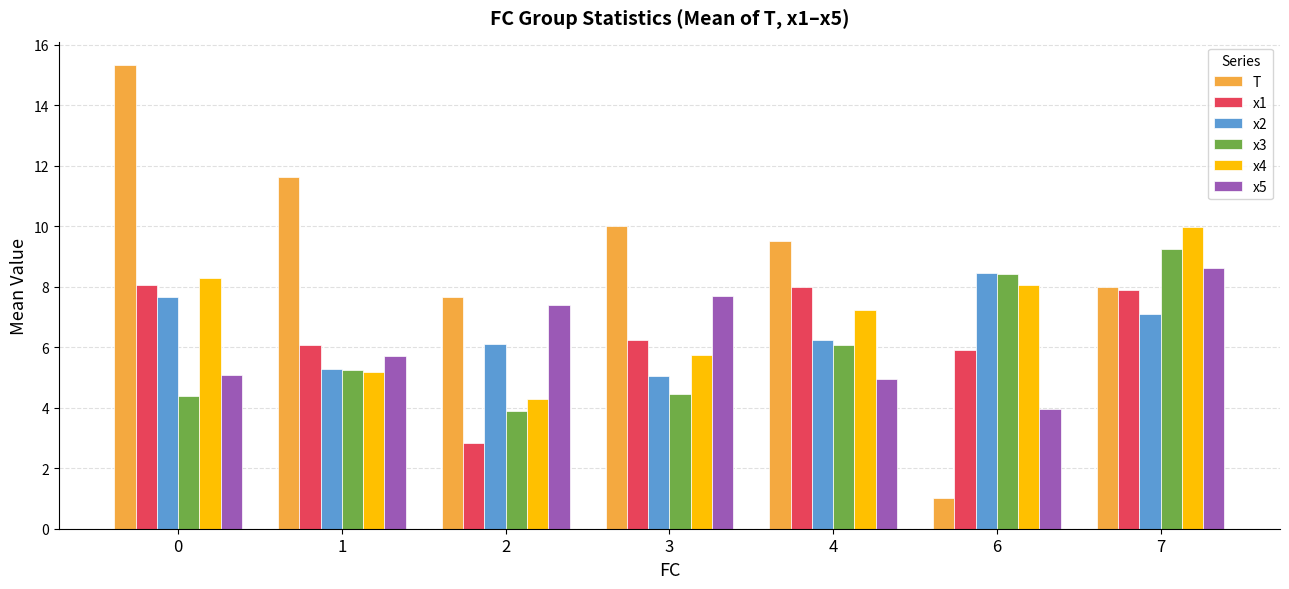

The x2 series shows 10.1 at 0. True or false?

False